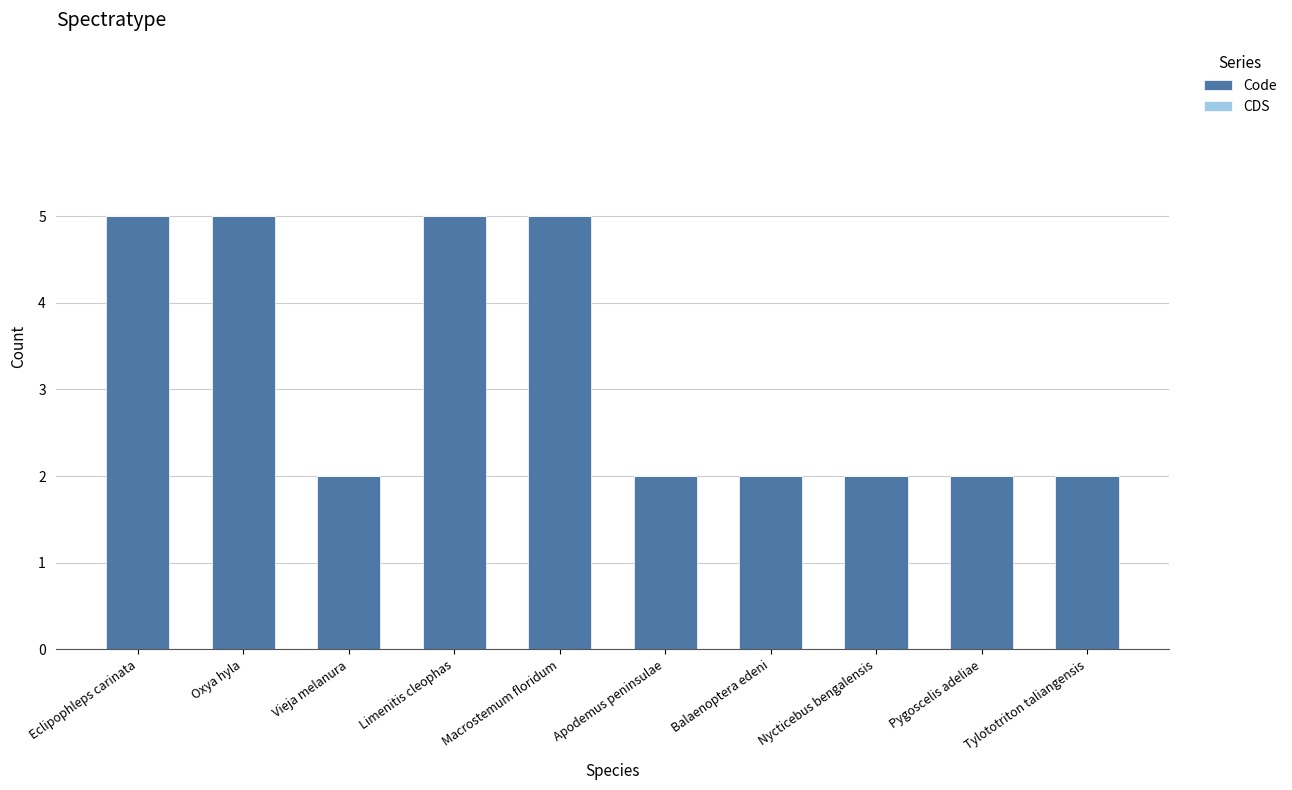

What position from the left is Nycticebus bengalensis?

8